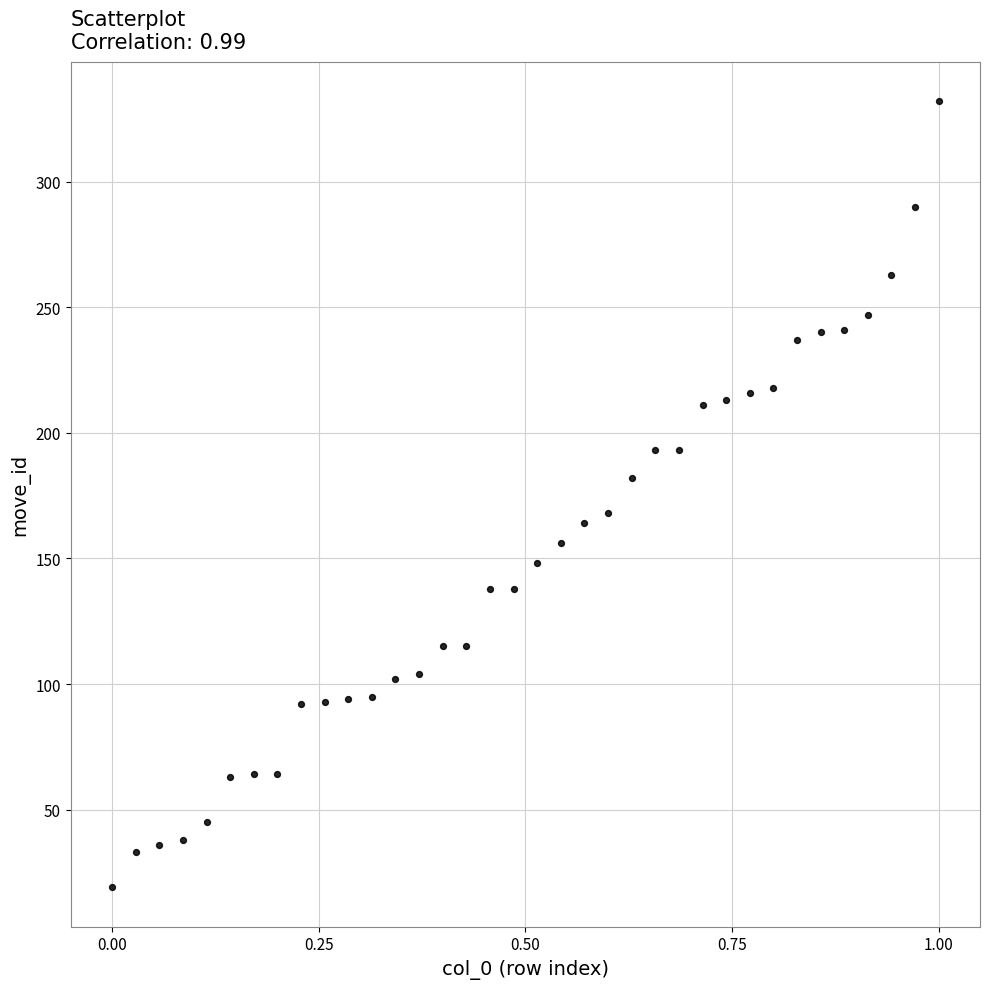

What is the range of Y values (max minus min)?

313